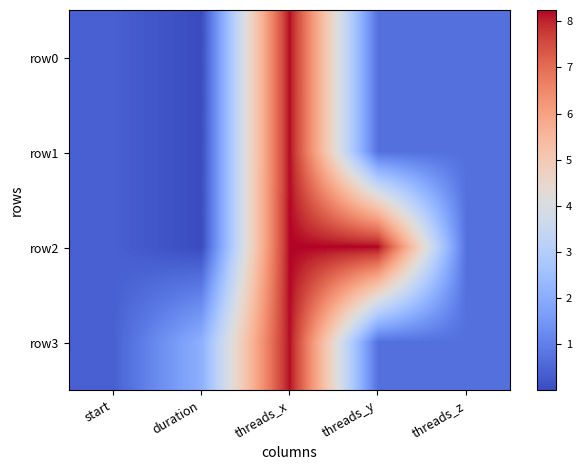

Reading right to left, what are all the values shown in this chart?

row0: threads_z=0.7	threads_y=0.7	threads_x=8.2	duration=0.0	start=0.4
row1: threads_z=0.7	threads_y=0.7	threads_x=8.2	duration=0.0	start=0.4
row2: threads_z=0.7	threads_y=8.2	threads_x=8.2	duration=0.0	start=0.4
row3: threads_z=0.7	threads_y=0.7	threads_x=8.2	duration=2.1	start=0.4